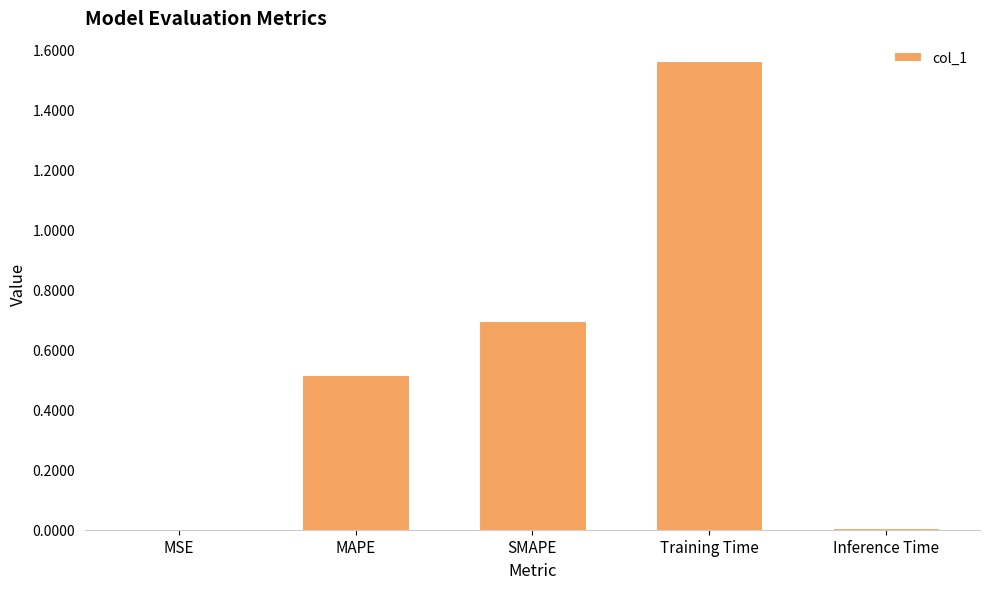

Are the bars horizontal?

No